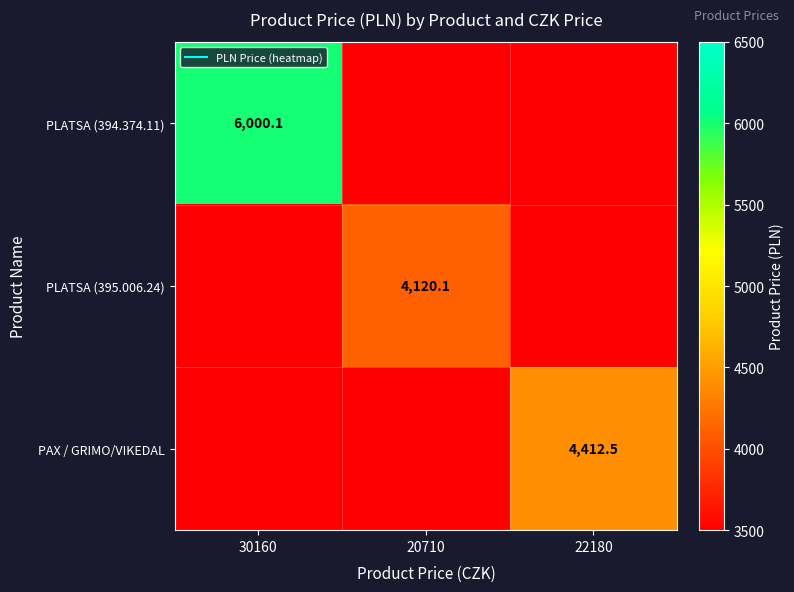

What is the total value across all series at 20710?

11120.1